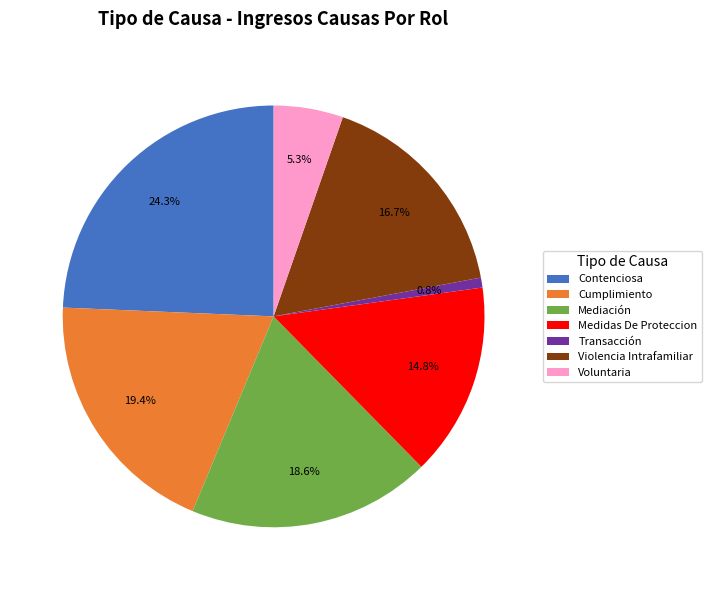

Between Voluntaria and Transacción, which is larger?

Voluntaria